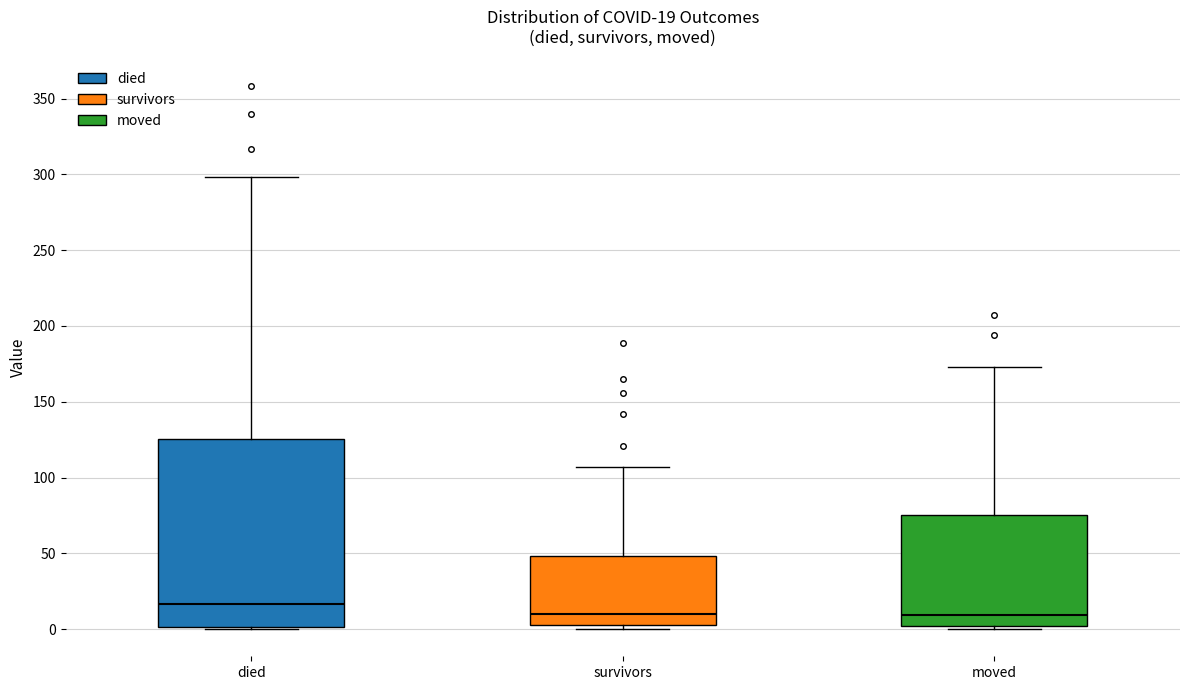

Which box is the tallest, from its lower edge to its upper edge?

died